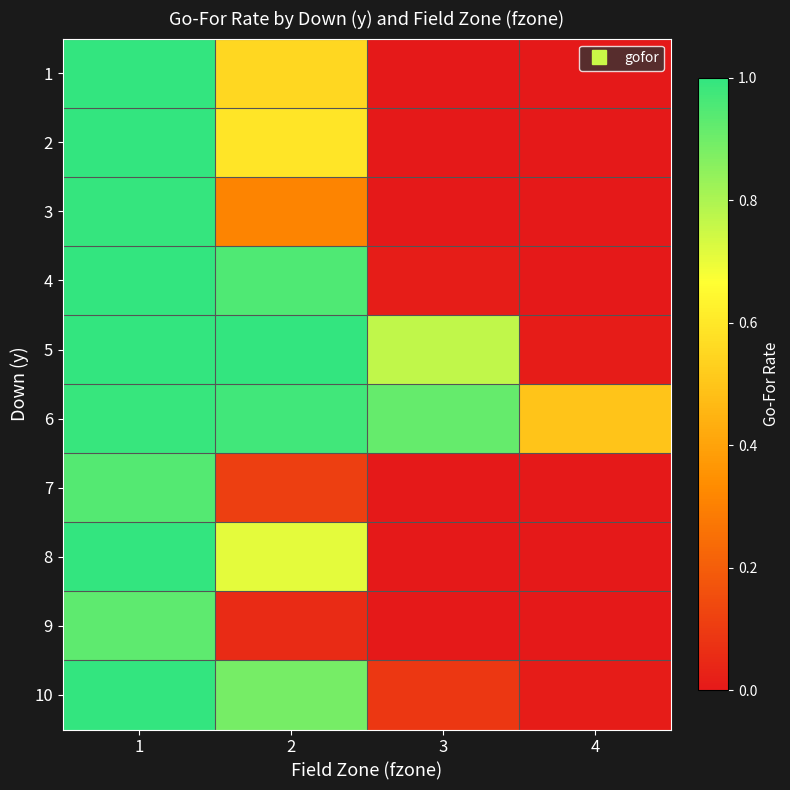

At how many categories does at least one series exceed 0?

4